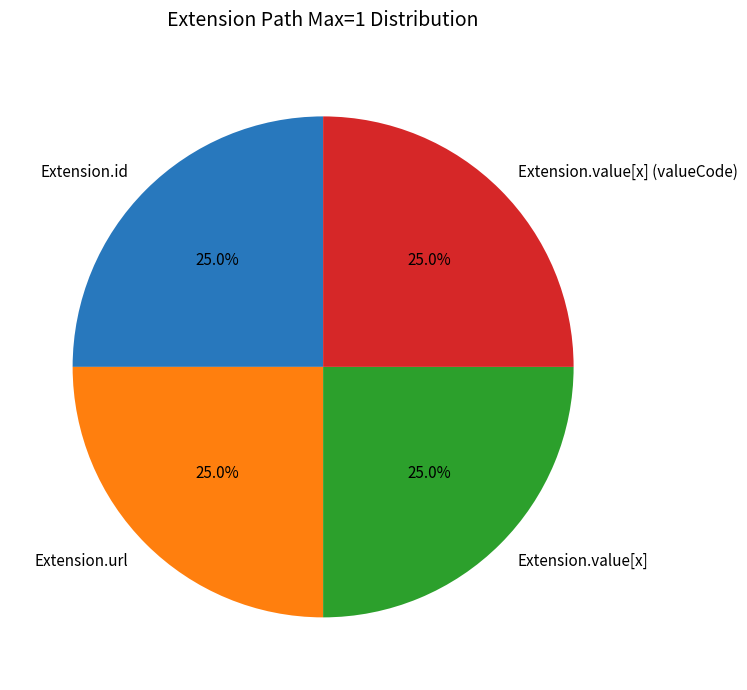

Count the number of slices in the pie.

4